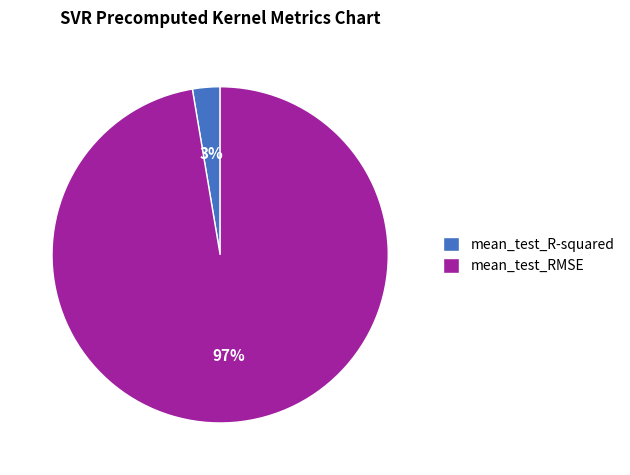

Is the sum of mean_test_R-squared and mean_test_RMSE greater than half?

Yes